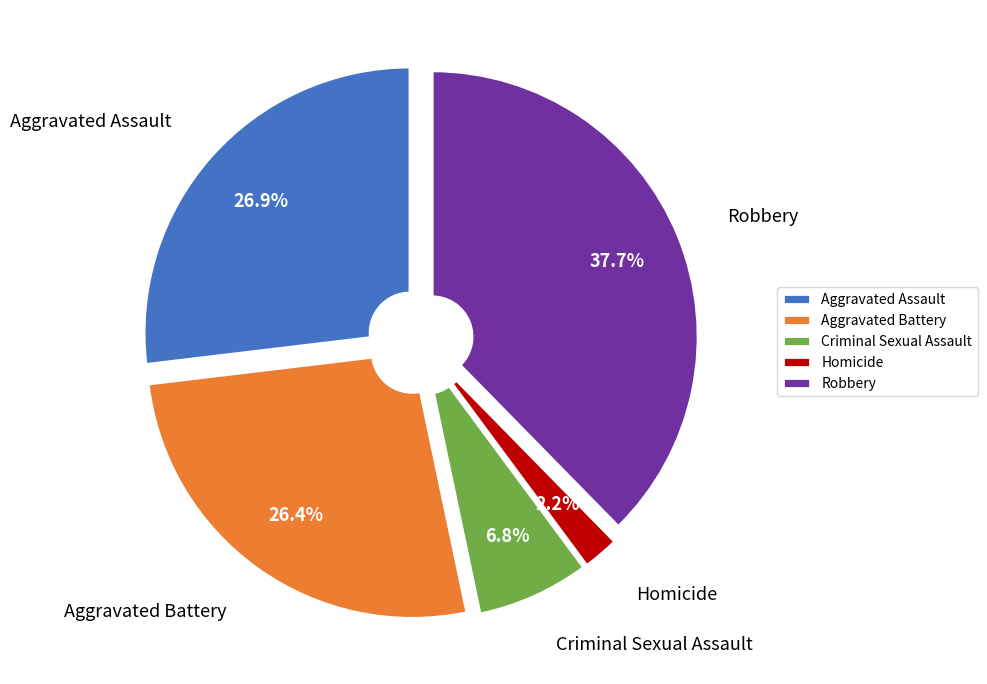

Which category has the biggest portion of the pie?

Robbery